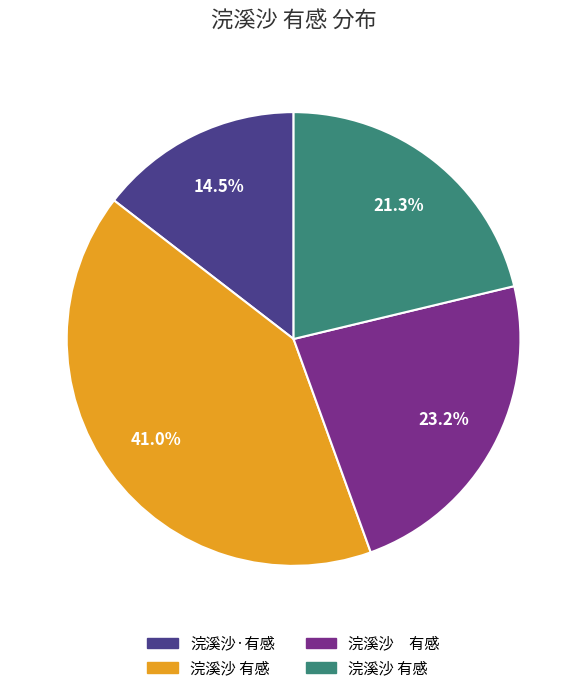

Does any single category account for the majority?

No